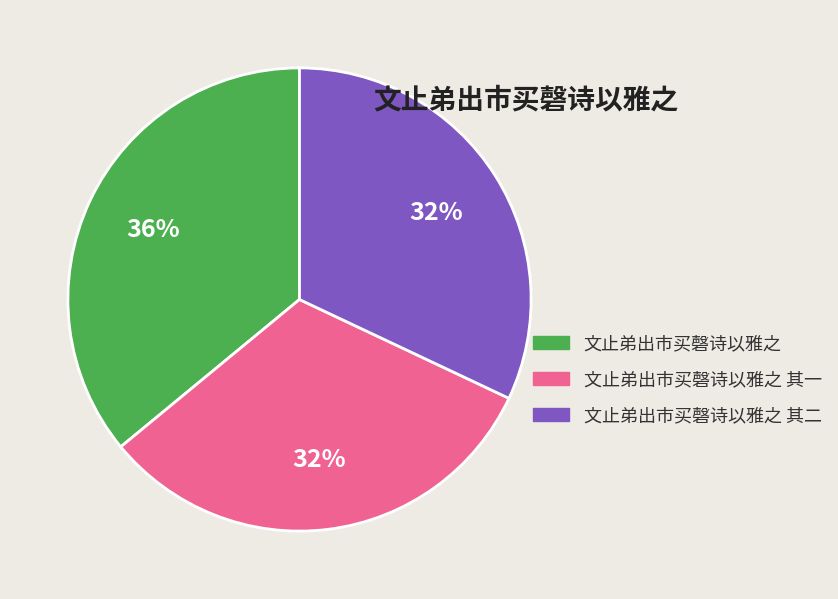

Is it true that 文止弟出市买磬诗以雅之 is 36% of the pie?

True